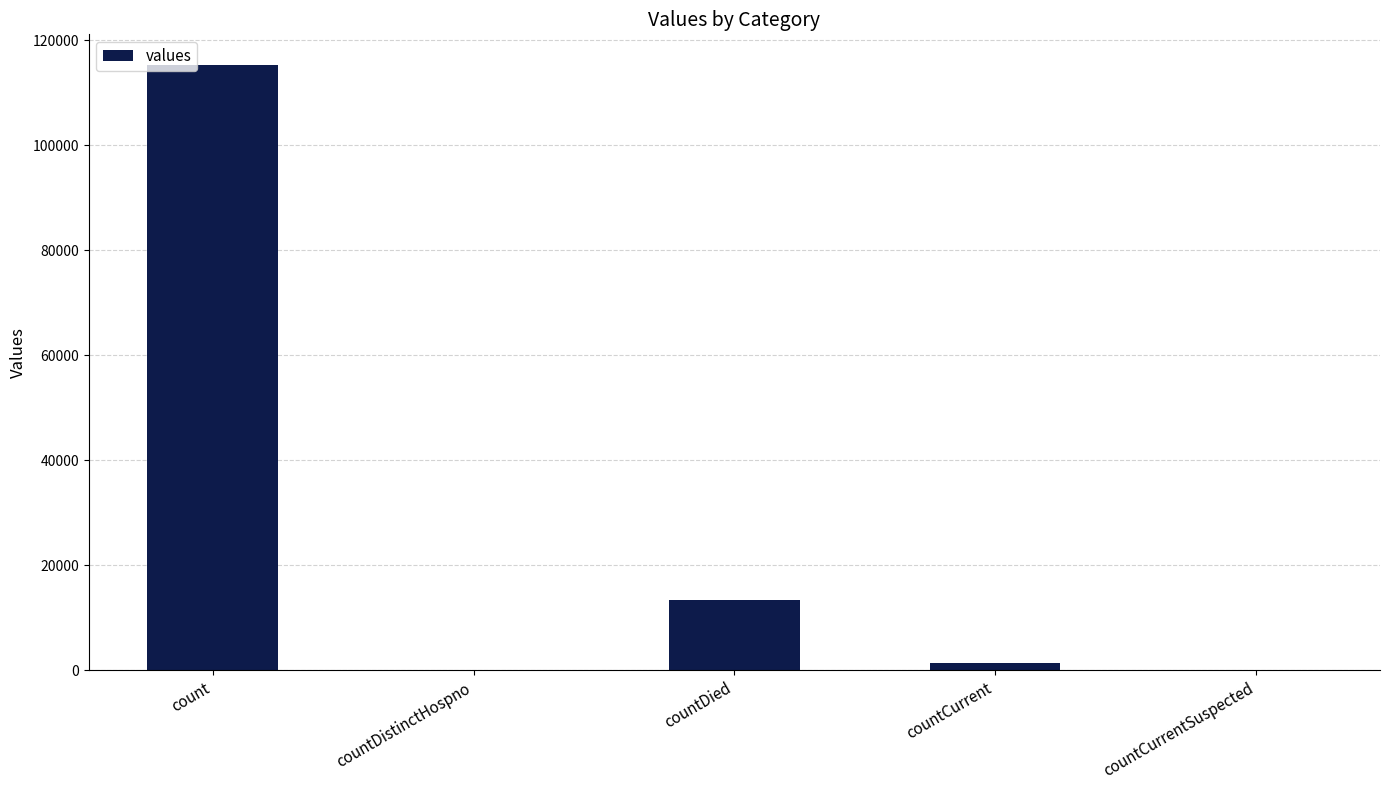

What is the average value?

26021